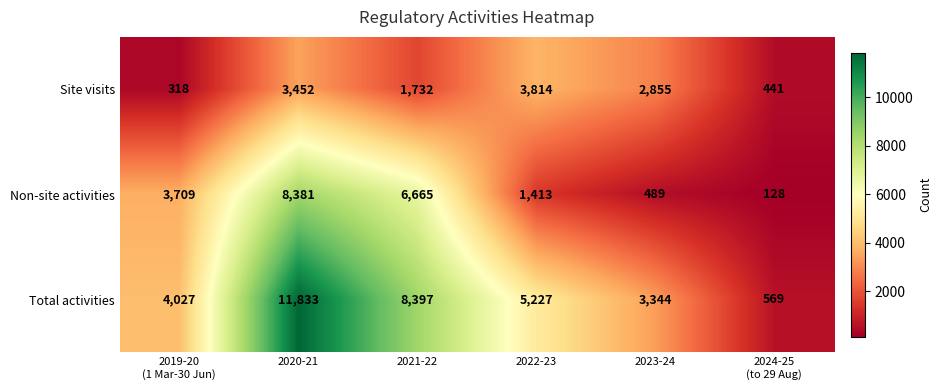

Reading left to right, transcribe all the data shown in this chart.

Site visits: 318	3452	1732	3814	2855	441
Non-site activities: 3709	8381	6665	1413	489	128
Total activities: 4027	11833	8397	5227	3344	569